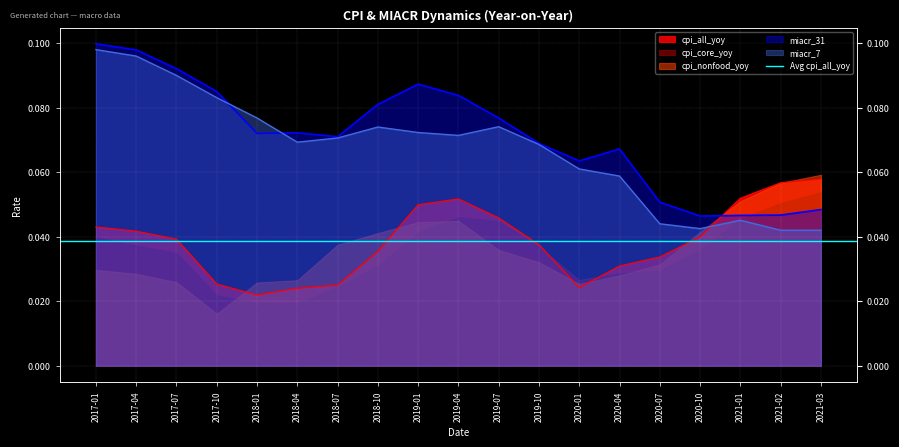

At how many categories does at least one series exceed 0?

19